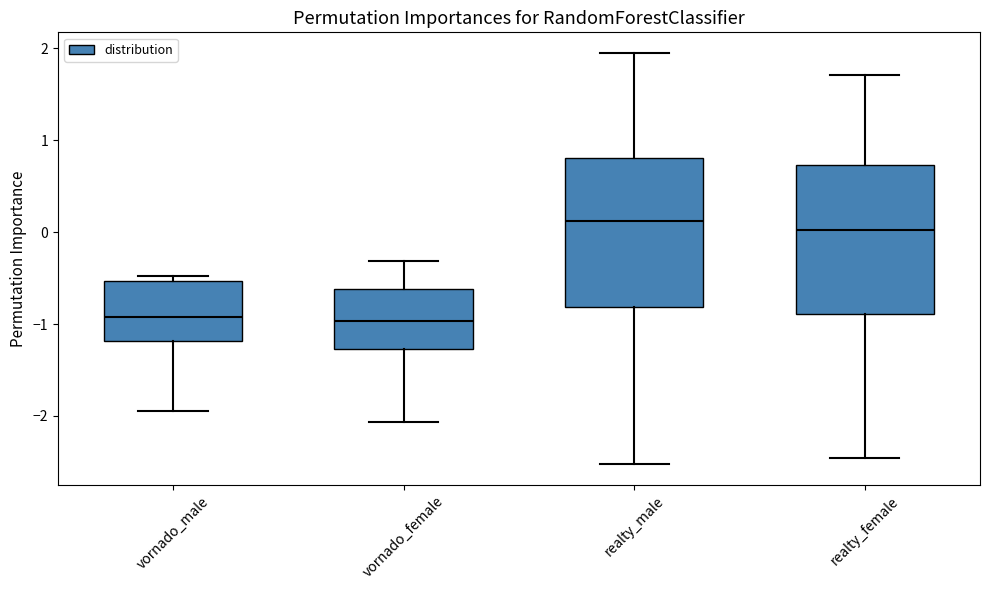

Where does the median line of the box for vornado_male sit on the y-axis? The values are not printed on the chart, so give them approximately, as read against the axis.

-0.9